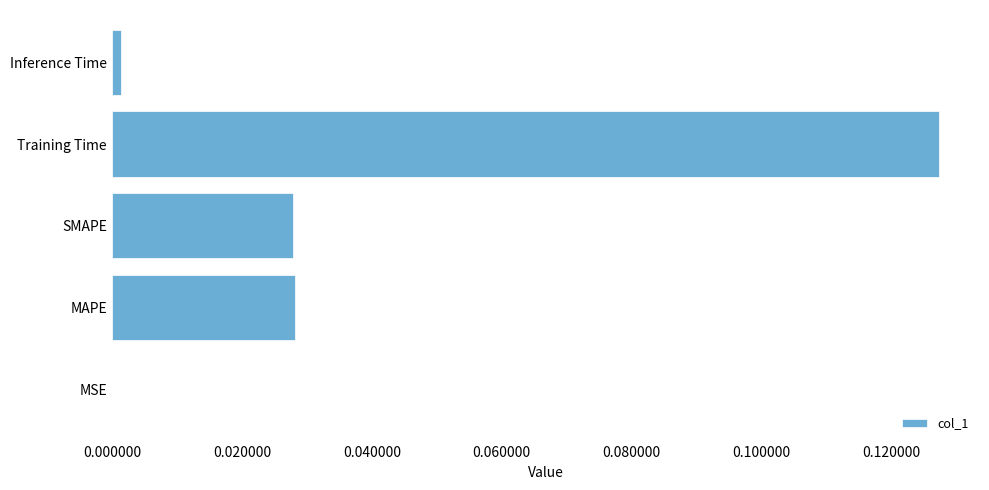

True or false: the data shows 0.1 at MAPE.

False